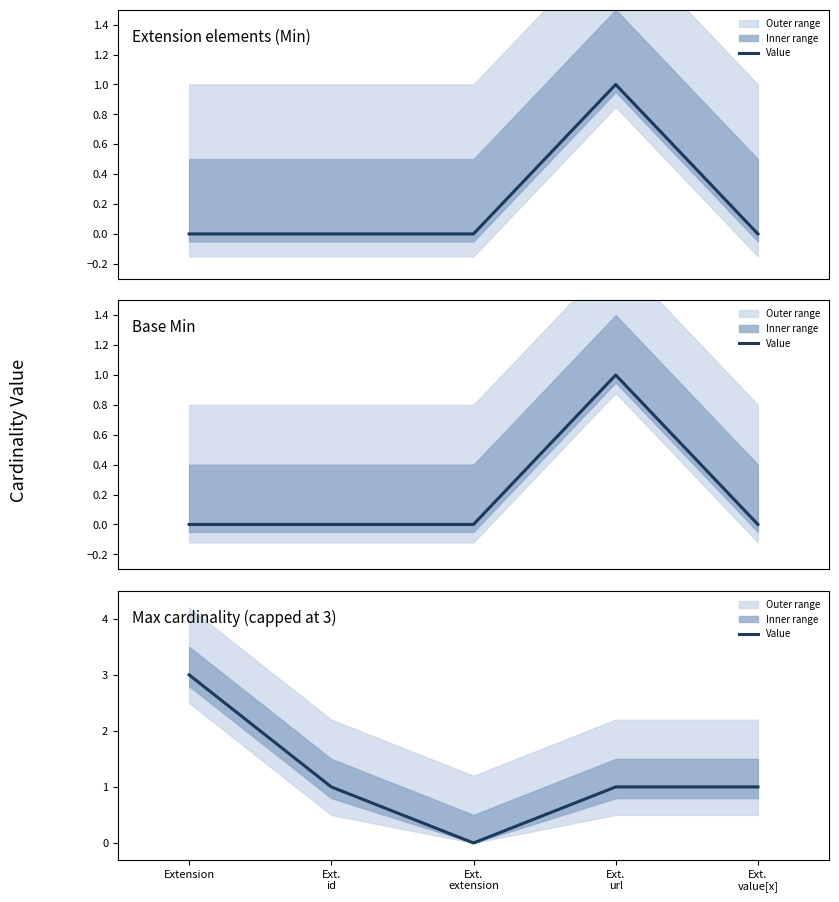

Which label corresponds to the smallest value in the chart?

Ext.
extension